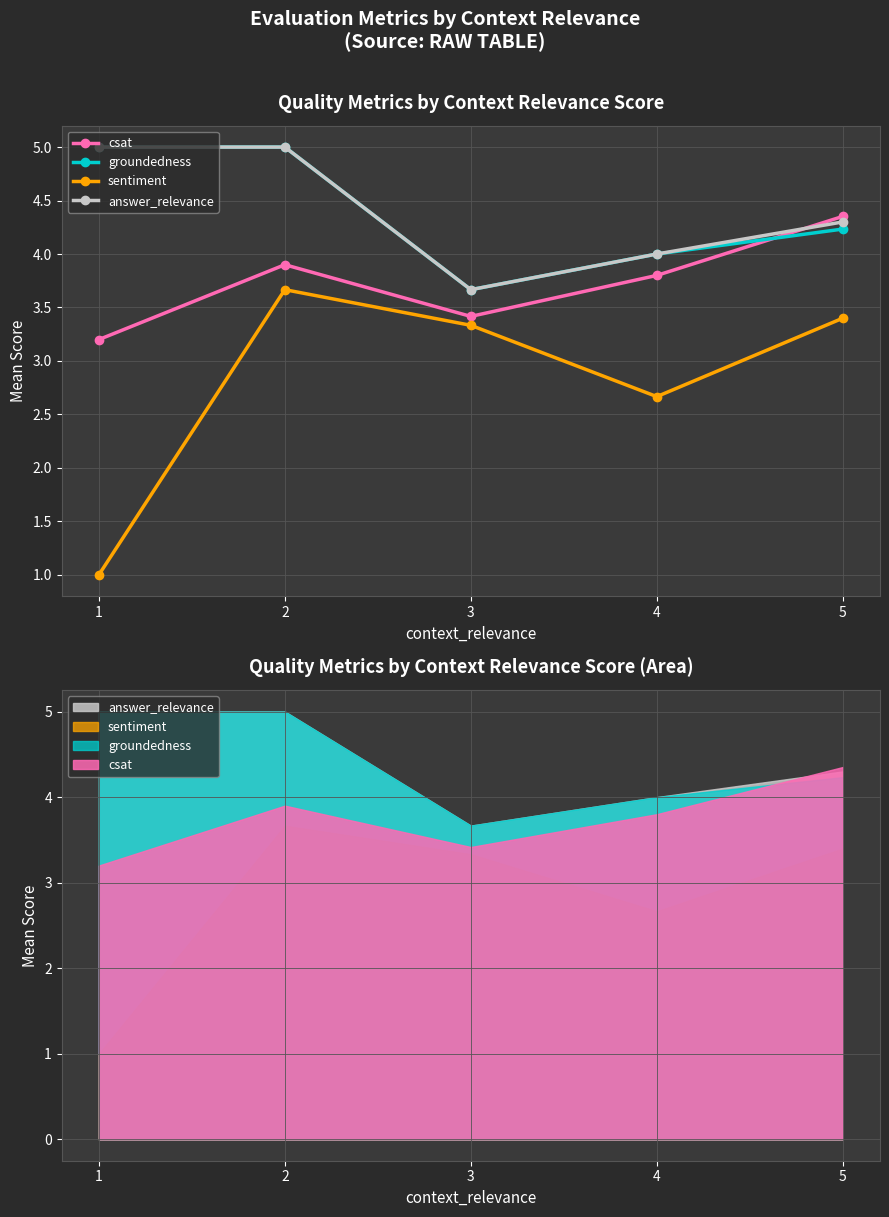

Does the chart have visible grid lines?

Yes